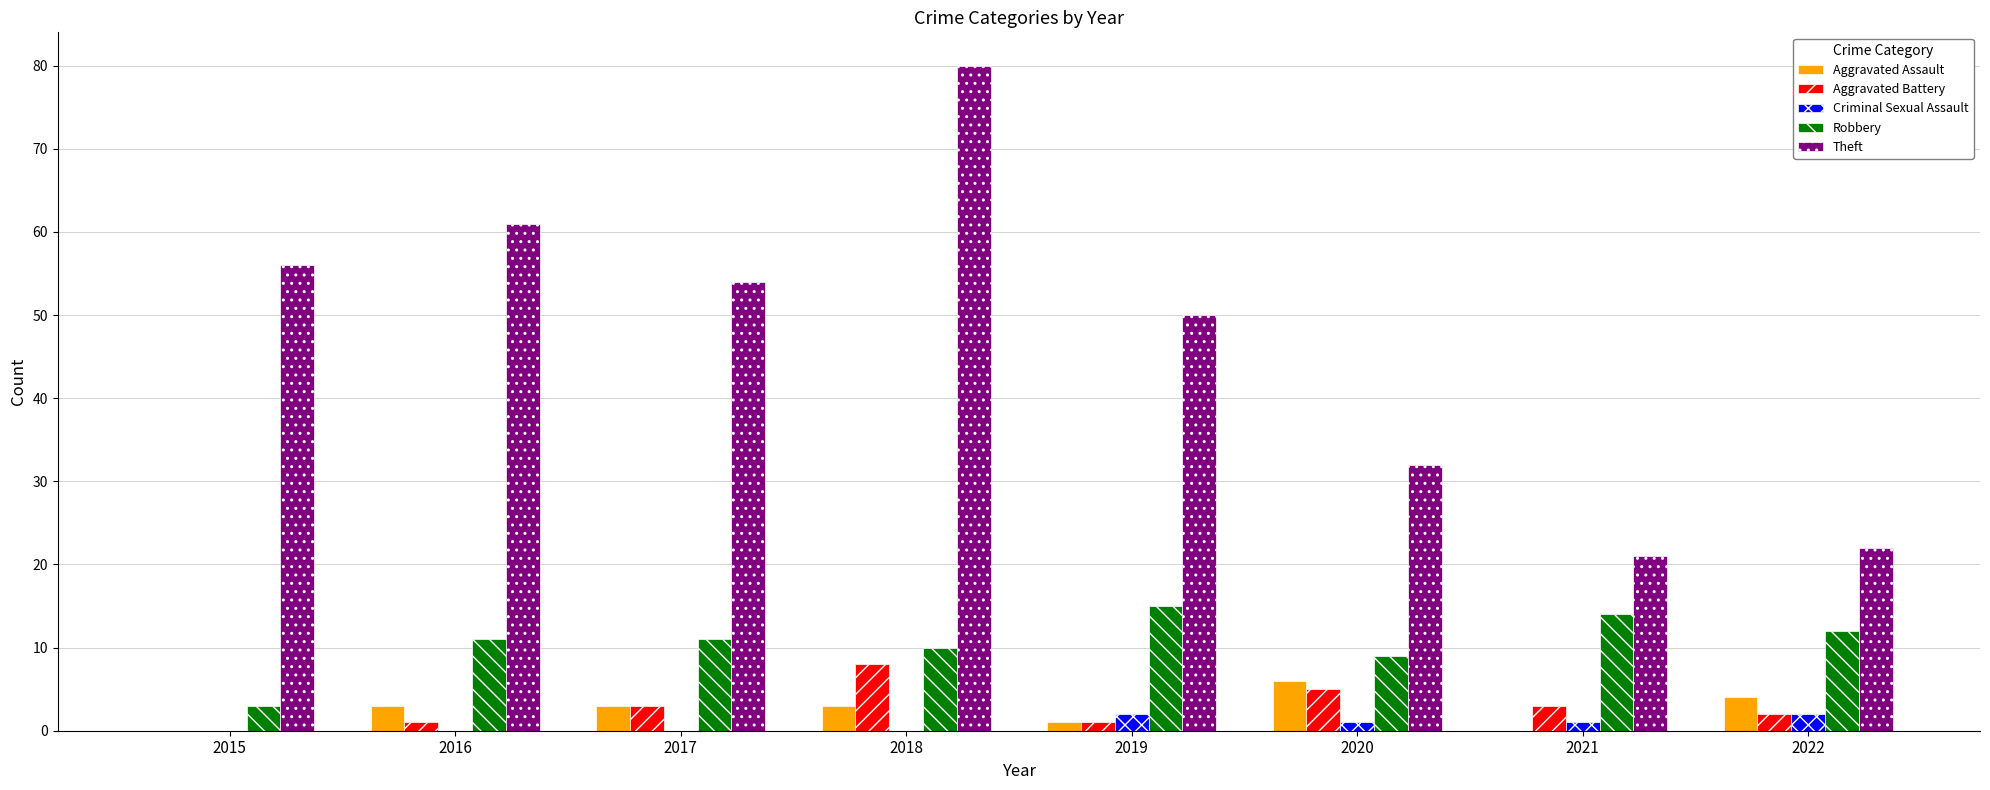

How many distinct data groups are displayed?

5